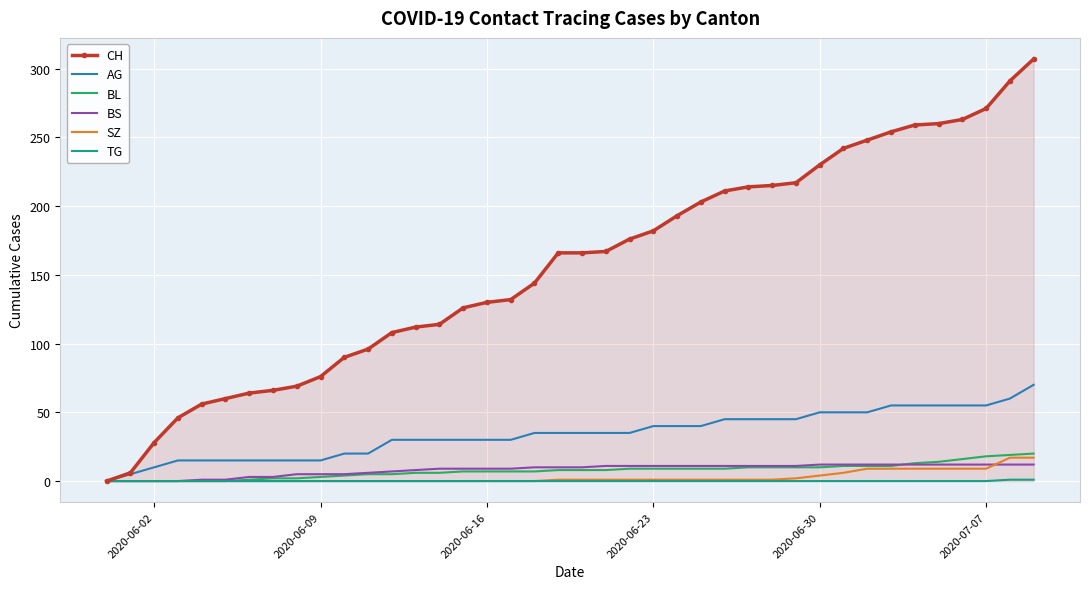

Which series has the largest total across all categories?

CH